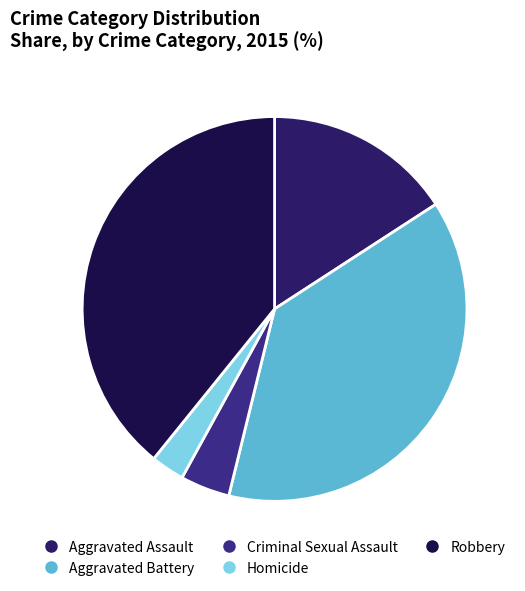

Count the number of slices in the pie.

5